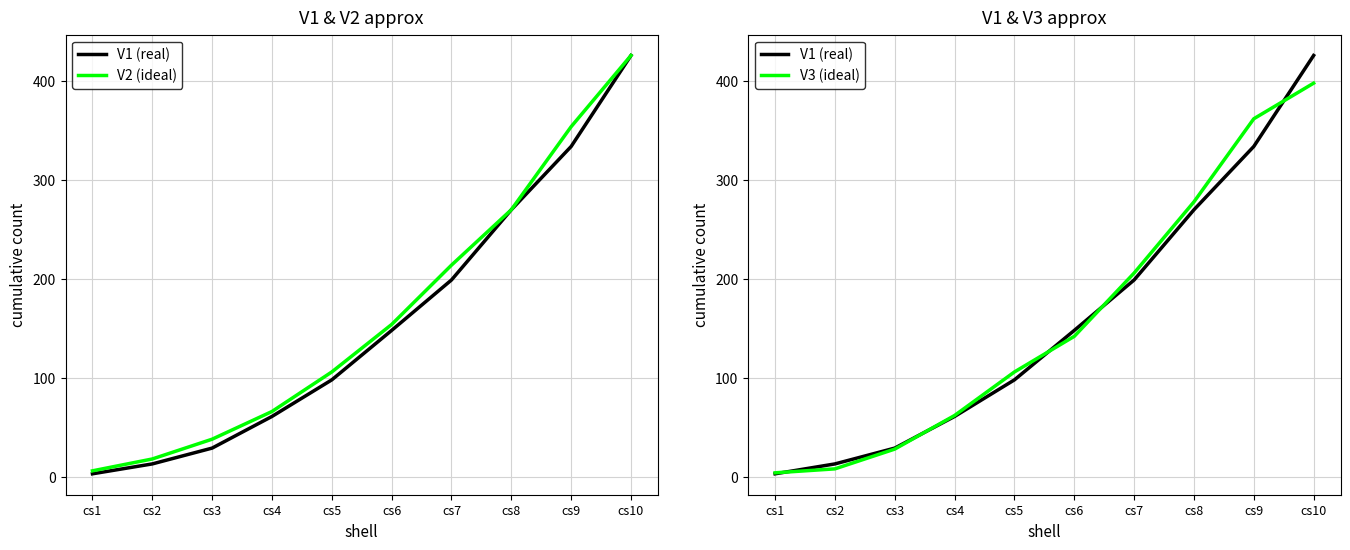

True or false: V1 (real) and V2 (ideal) intersect in this chart.

False